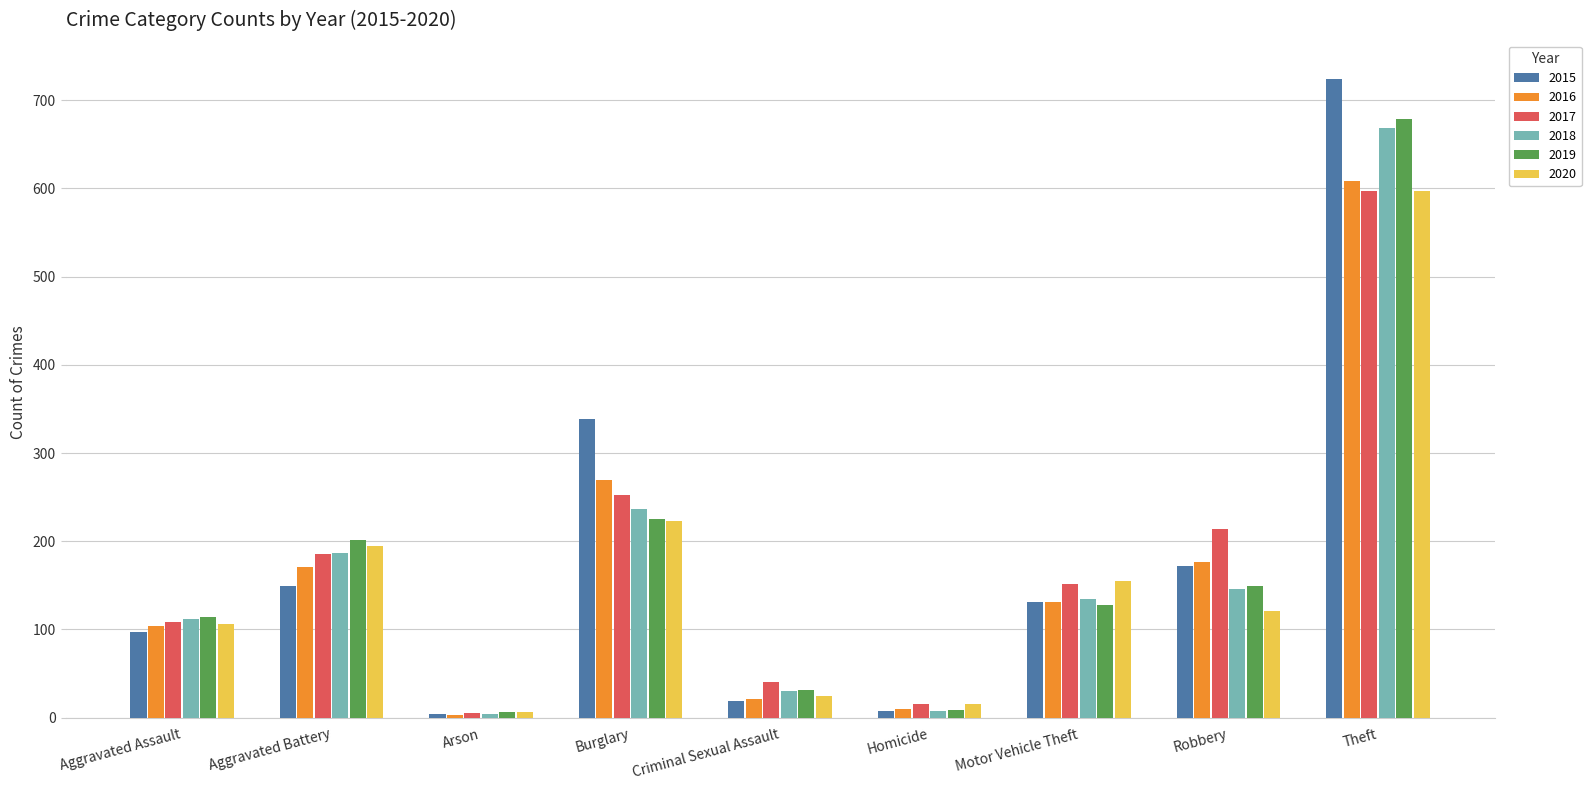

What is the sum of the 2017 values at Robbery and Homicide?

230